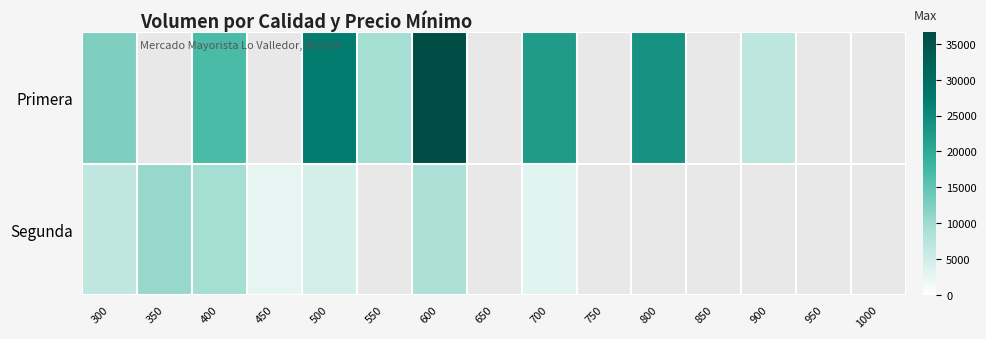

Rank the series by their maximum value, from lowest to highest.

Segunda, Primera